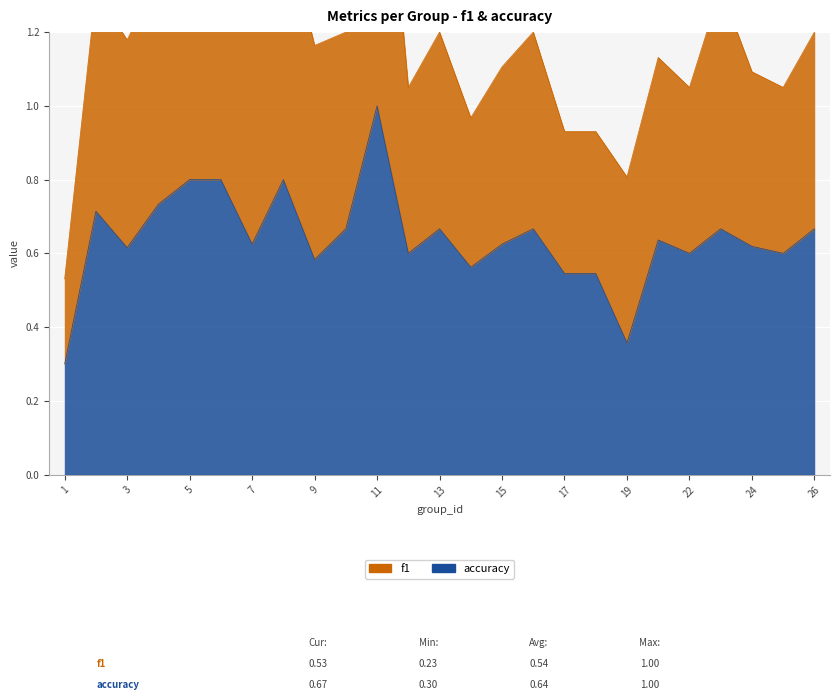

At which category does the chart reach its minimum across all series?

1